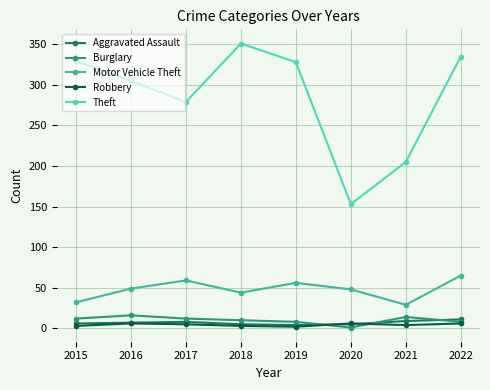

What is the sum of the Aggravated Assault values at 2018 and 2020?

10